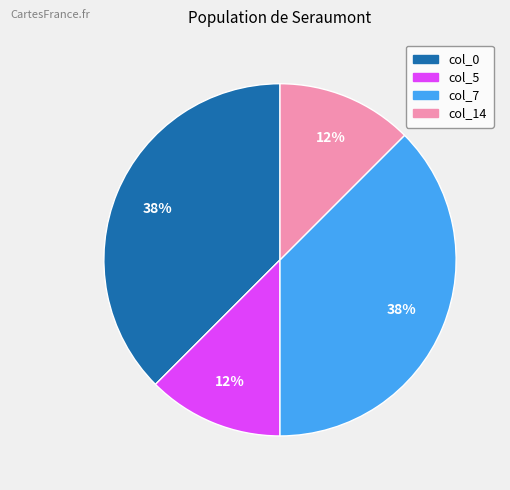

What is the ratio of the value at col_5 to the value at col_14?

1.0